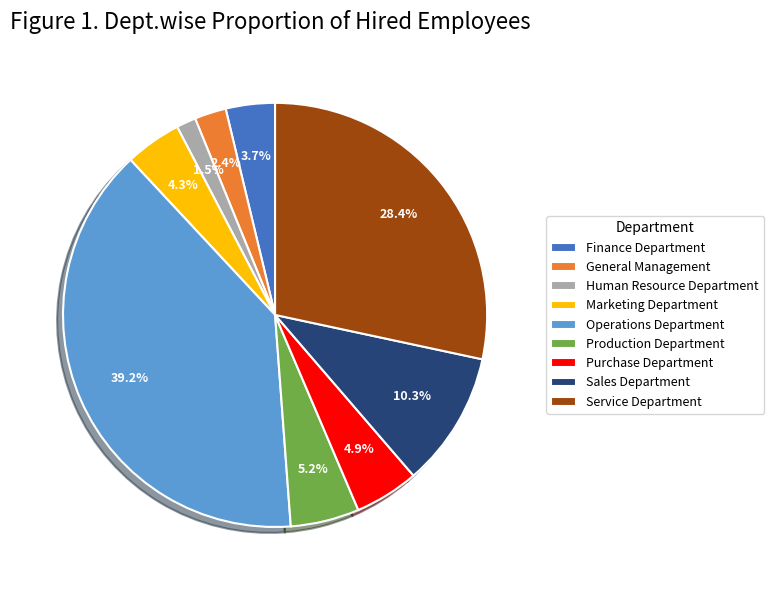

To the nearest percent, what is the difference between the Service Department and Marketing Department slice percentages?

24%